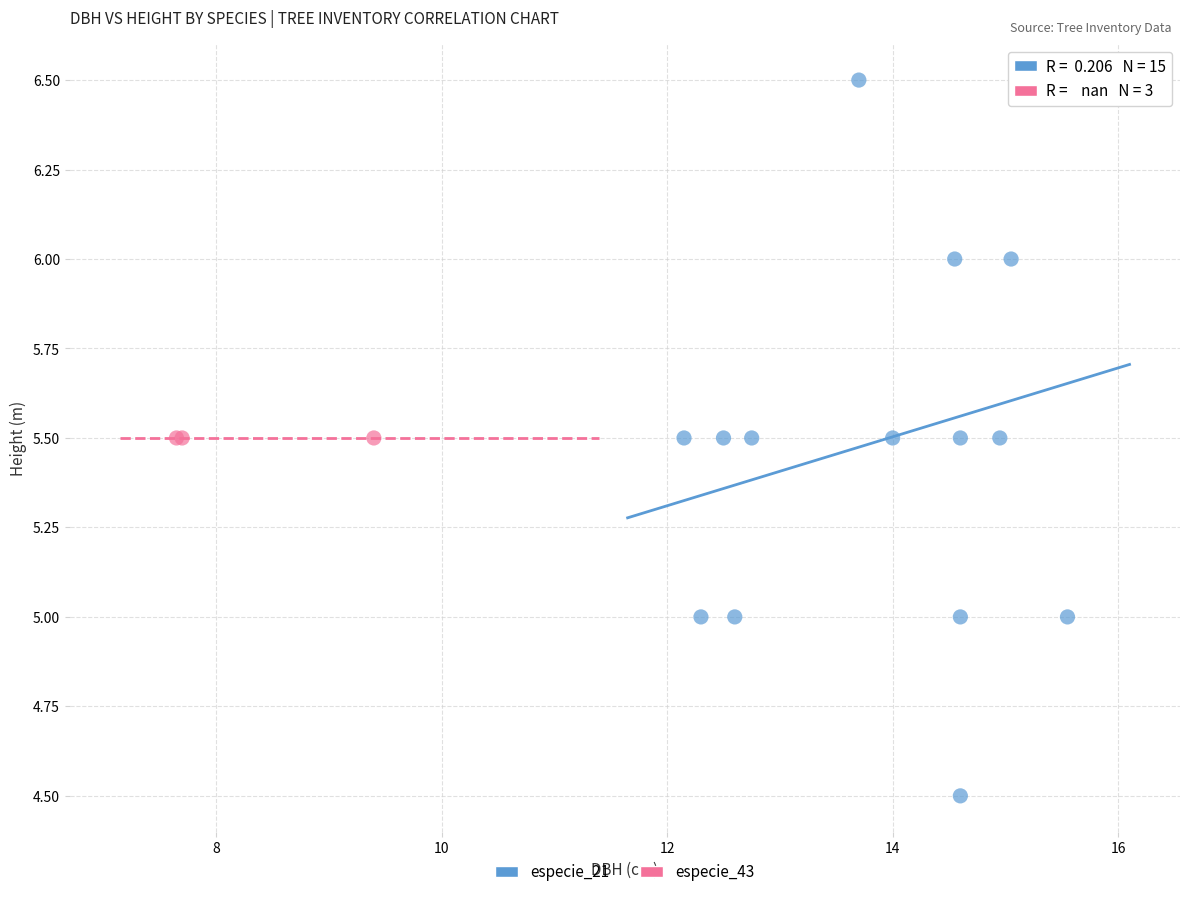

Which series contains the highest Y value?

especie_21